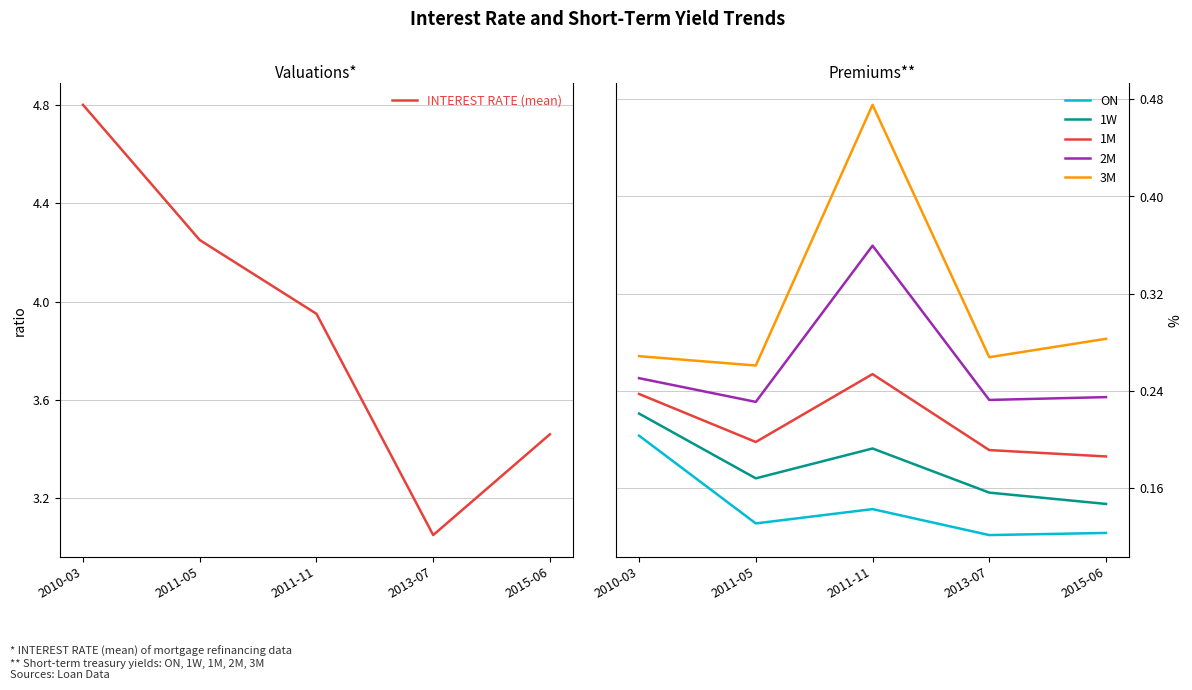

At how many categories does at least one series exceed 4?

2